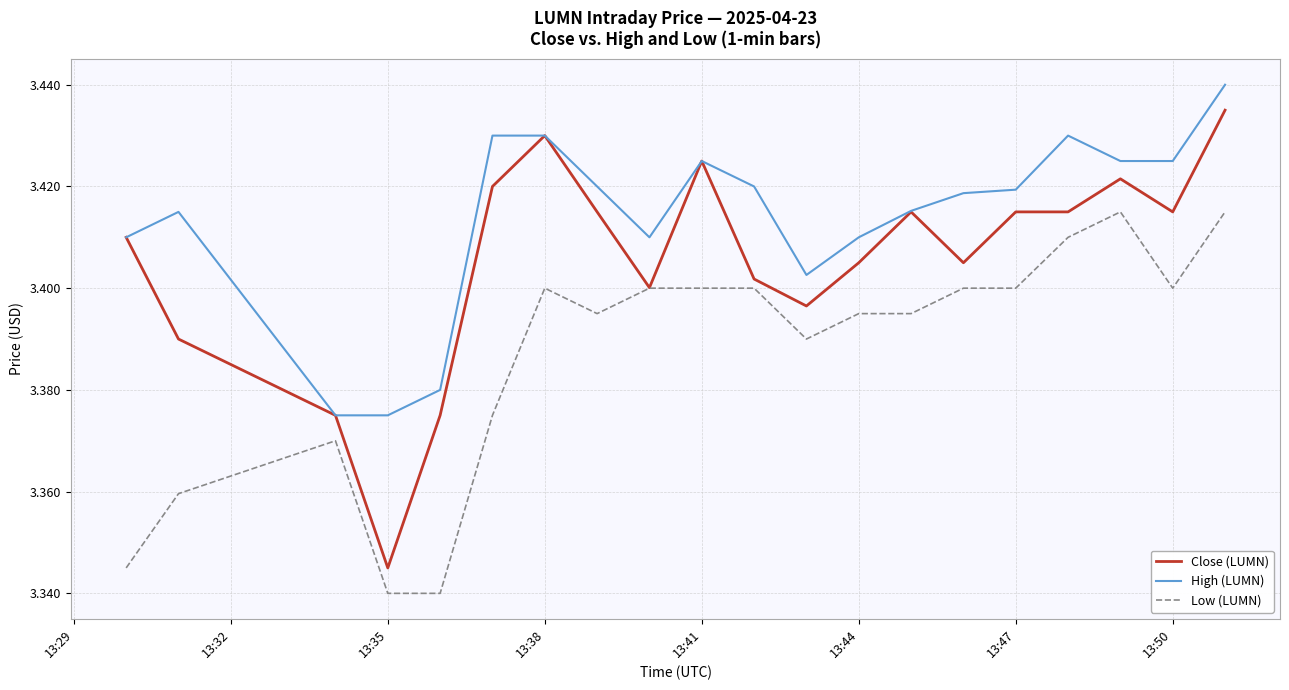

Which series has the largest total across all categories?

High (LUMN)